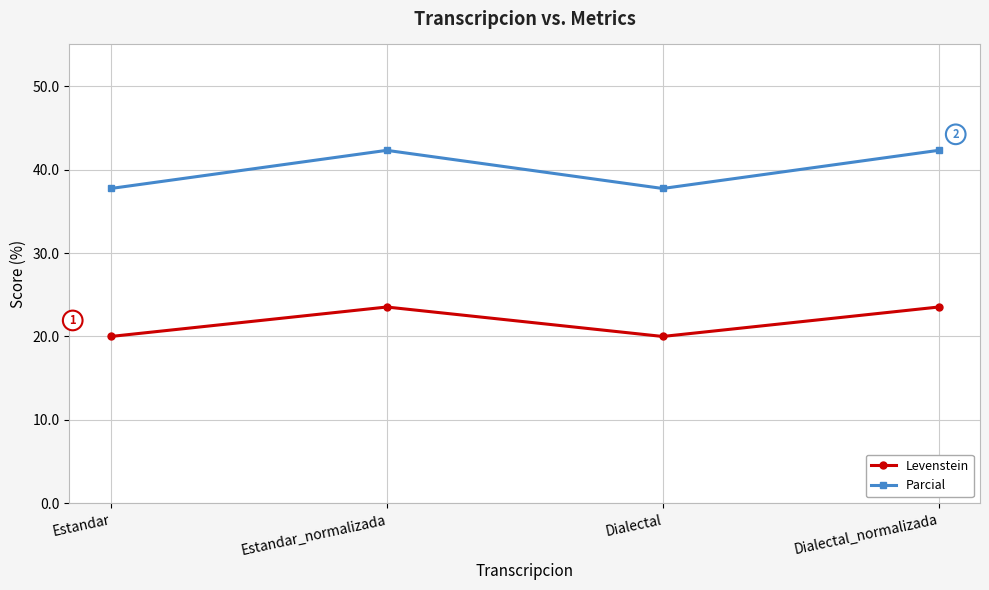

At how many categories does at least one series exceed 31?

4